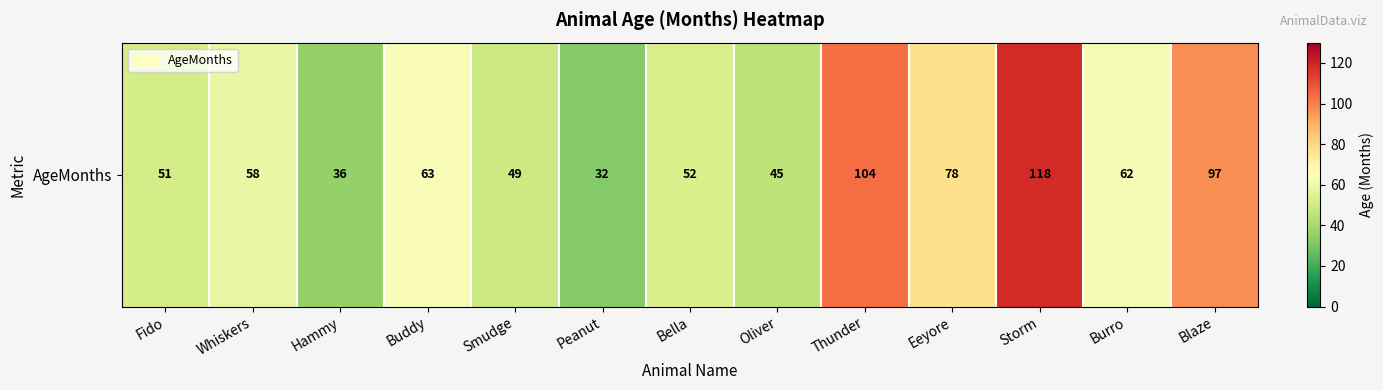

What is the change in value from Fido to Oliver?

-6